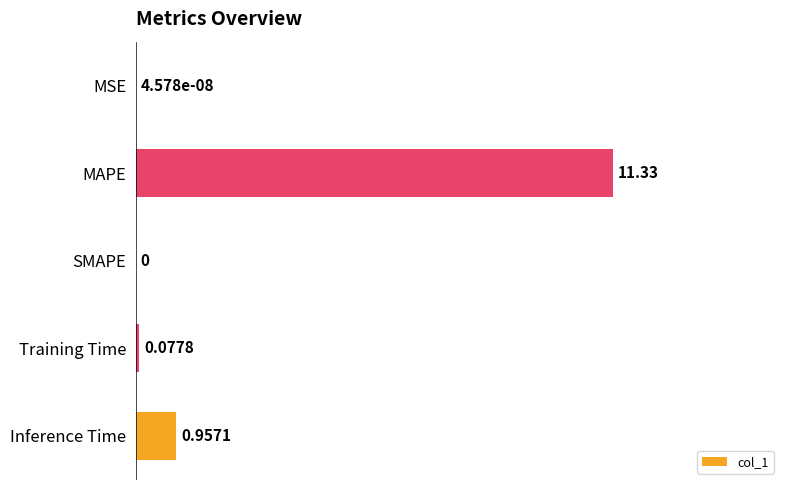

How many categories are shown in the chart?

5